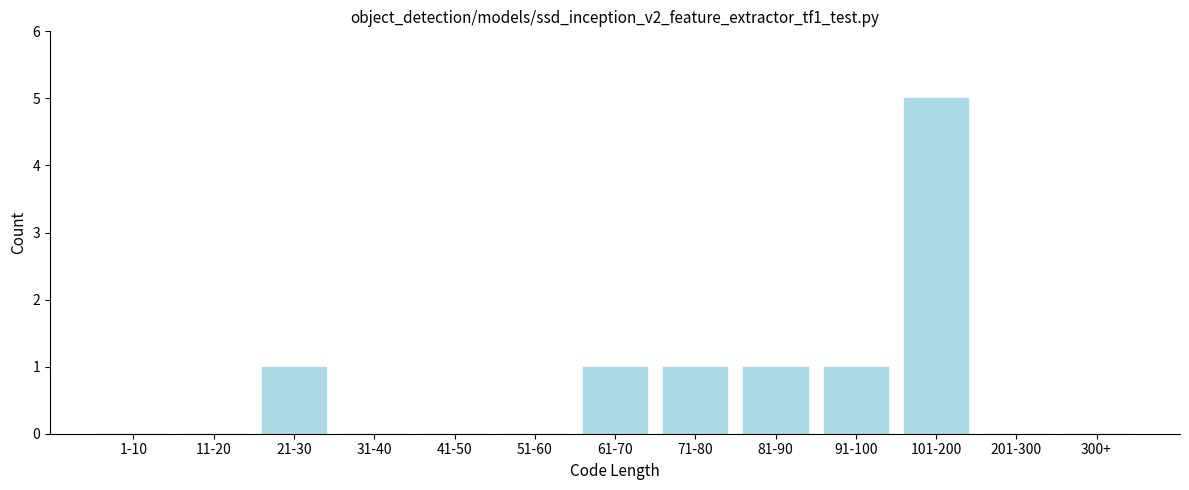

Reading left to right, what are all the values shown in this chart?

1-10=0	11-20=0	21-30=1	31-40=0	41-50=0	51-60=0	61-70=1	71-80=1	81-90=1	91-100=1	101-200=5	201-300=0	300+=0